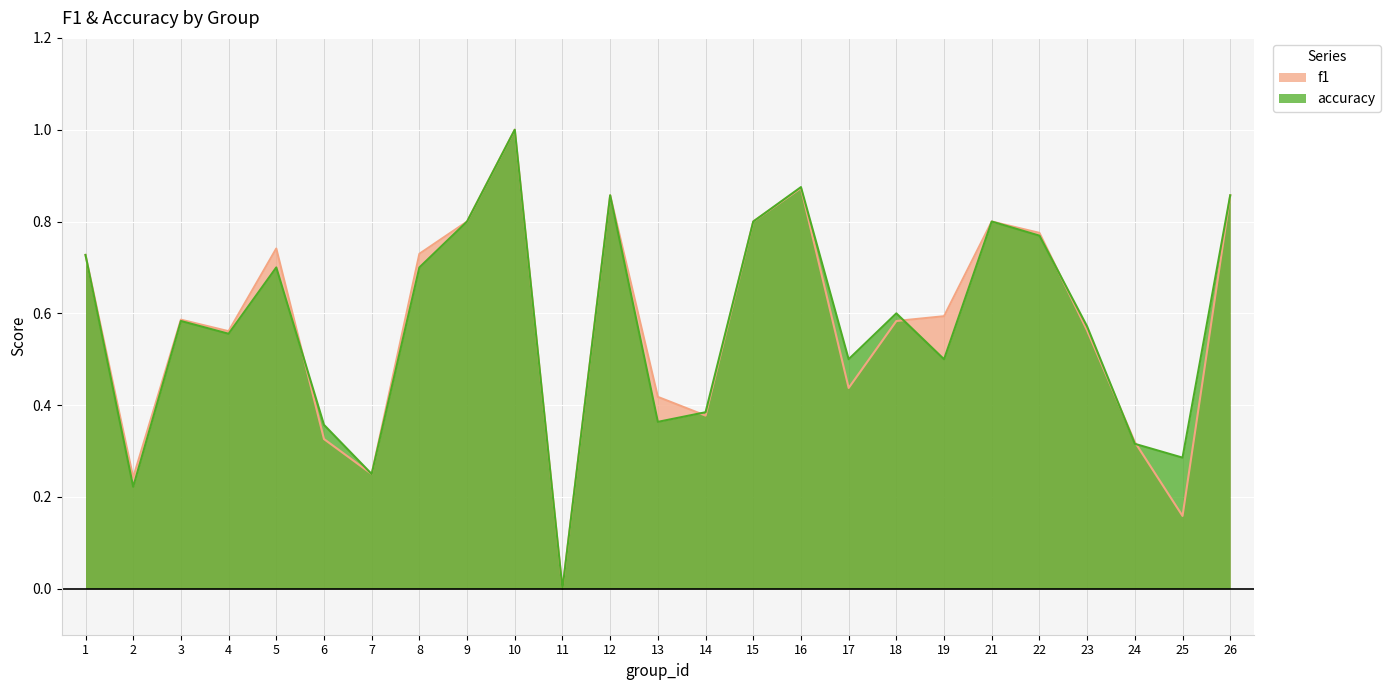

Between 2 and 25, which series saw the biggest shift?

f1